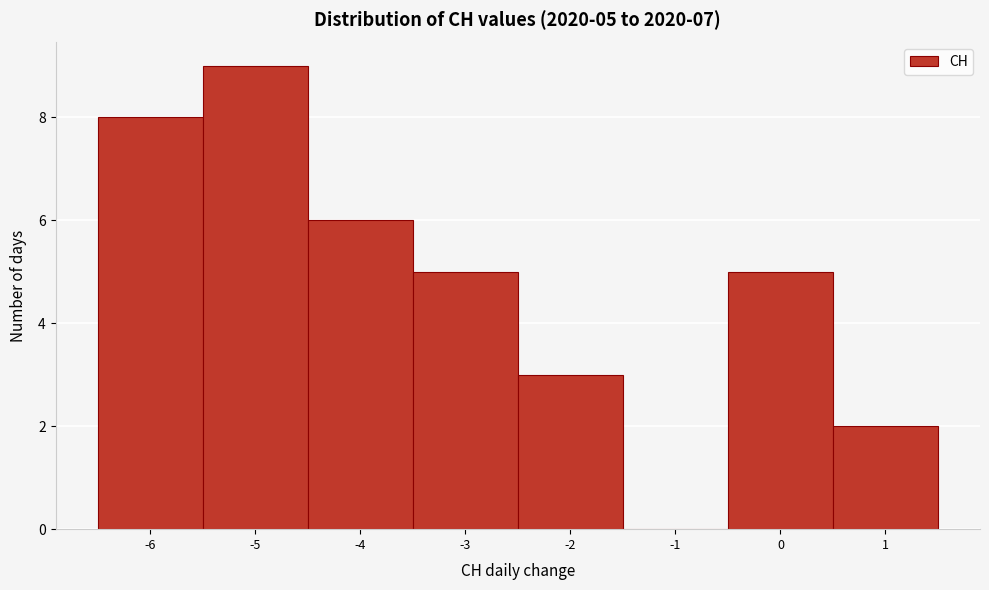

Which range on the x-axis has the tallest bar?

-5.5 to -4.5